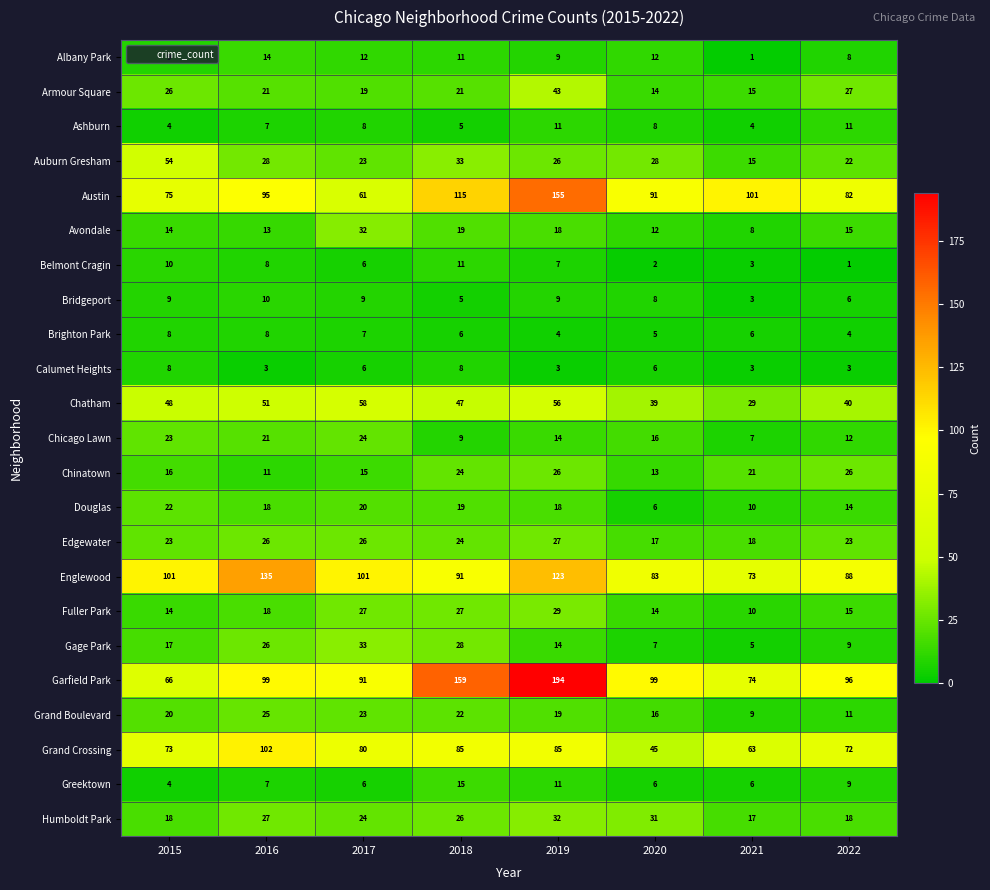

True or false: Albany Park has a value of 8 at 2017.

False